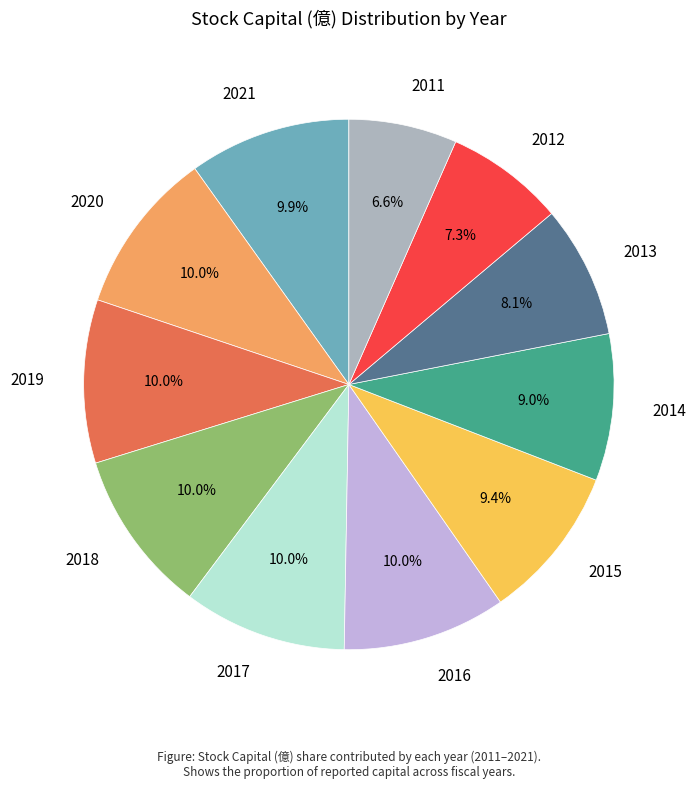

The 2012 slice represents 7% of the pie. True or false?

True